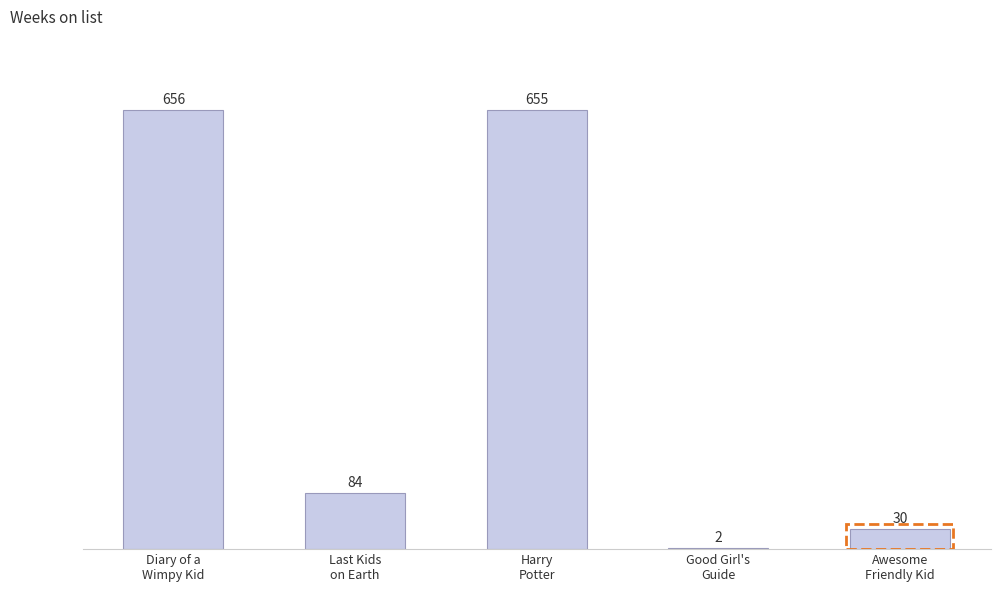

What is the maximum value shown in the chart?

656